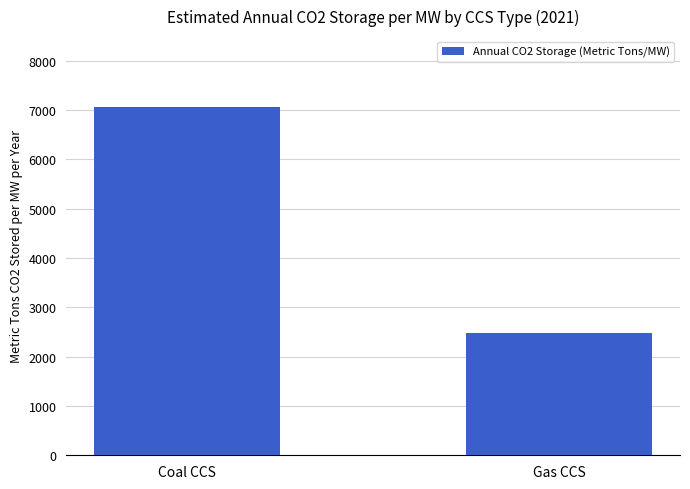

What is the greatest value displayed?

7069.0